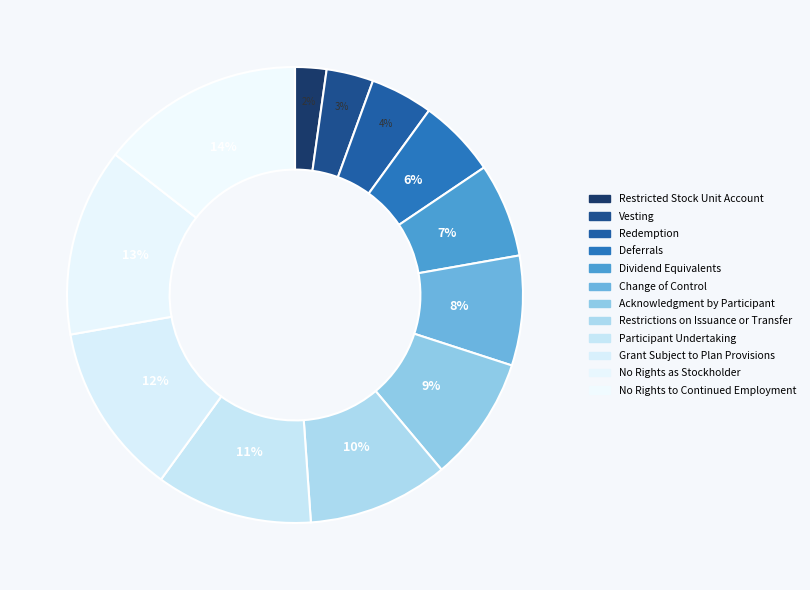

True or false: Deferrals accounts for 6% of the total.

True